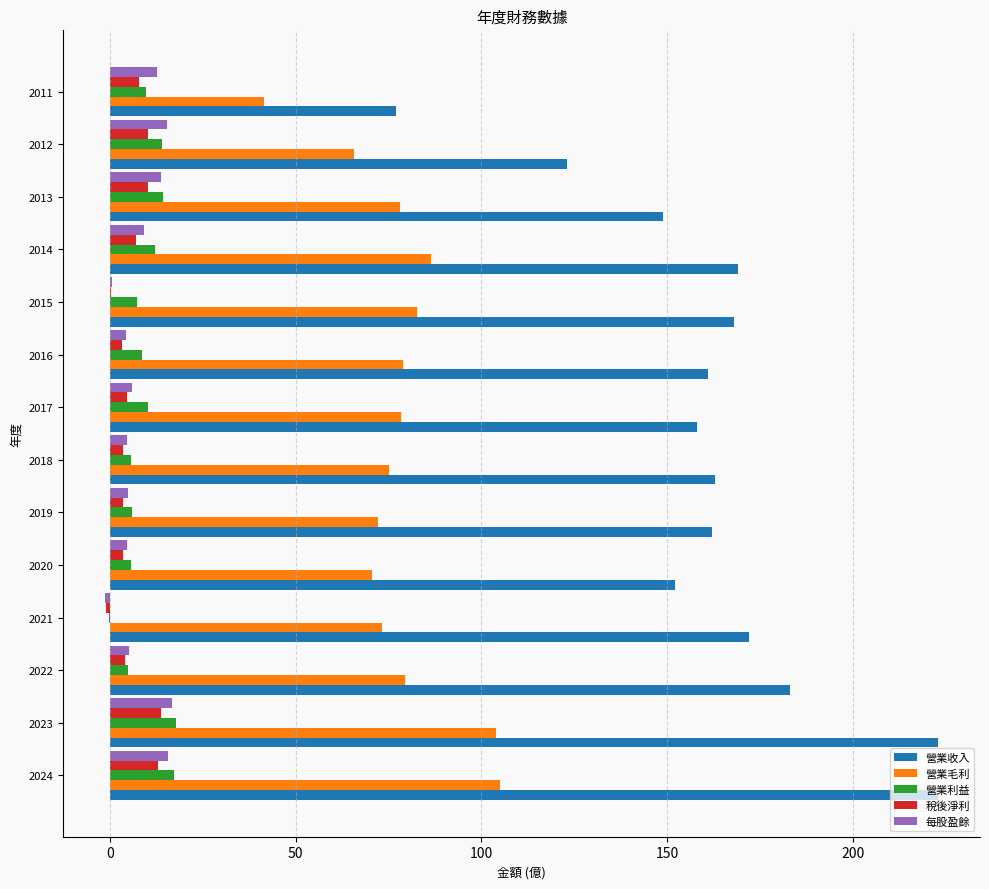

Is the value of 營業利益 at 2015 greater than the value of 營業毛利 at 2011?

No